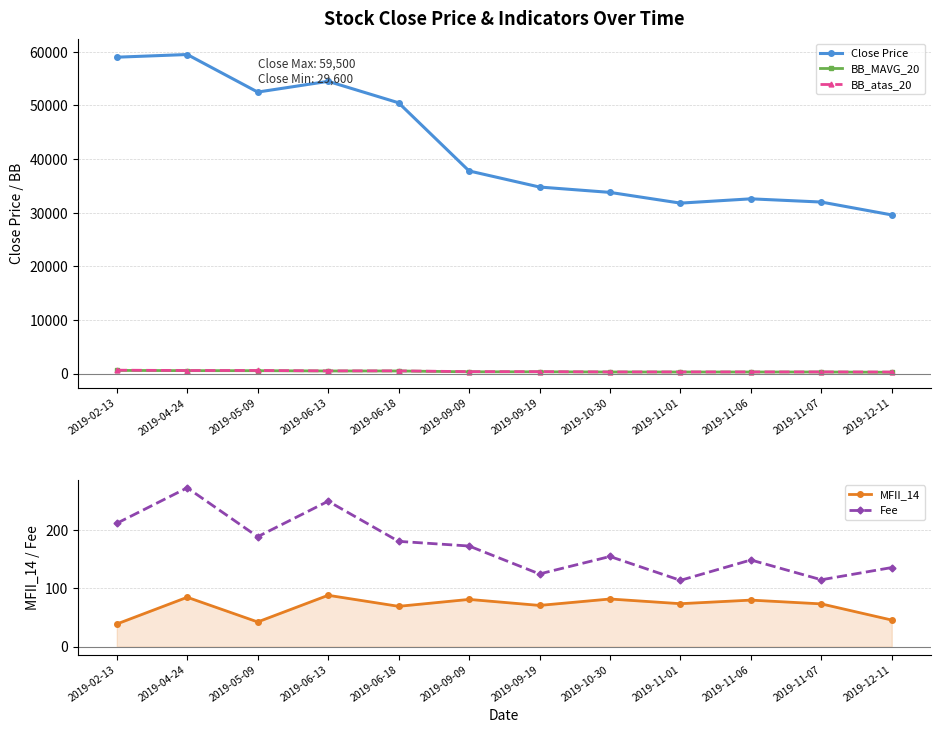

What value does the Close Price series have at 2019-11-01?

31800